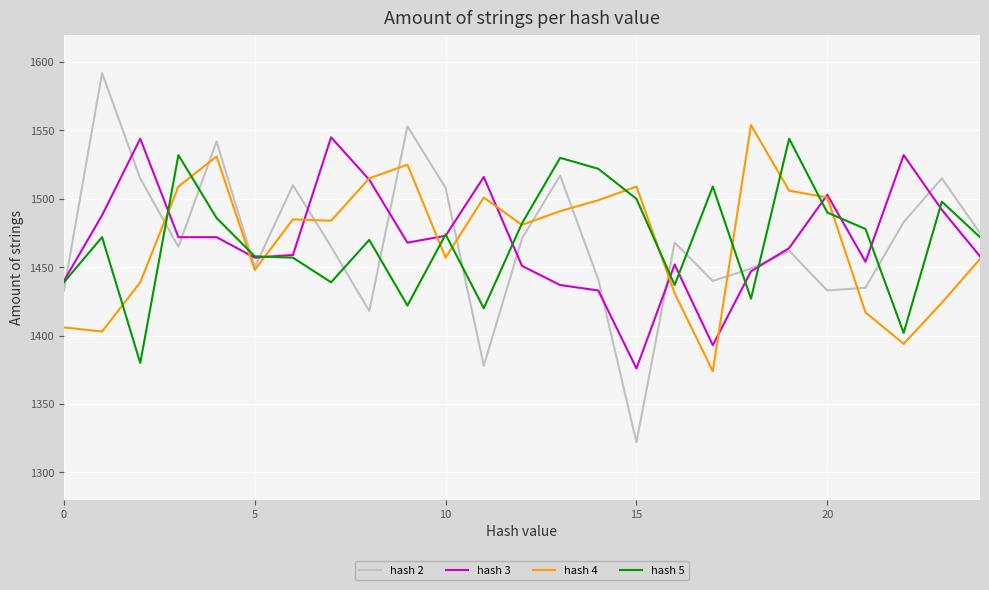

What is the greatest value displayed?

1592